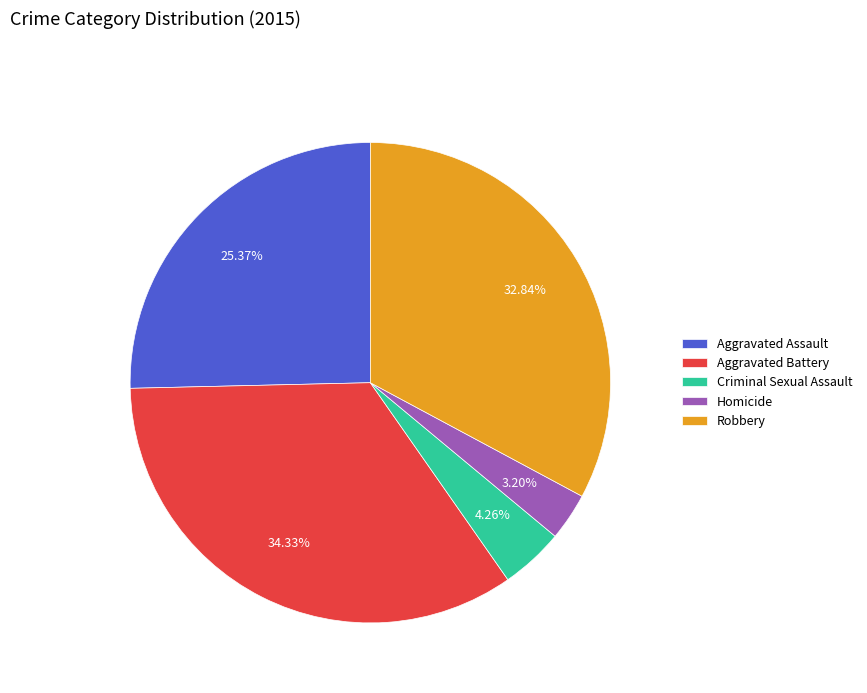

Which has a higher value, Homicide or Aggravated Assault?

Aggravated Assault